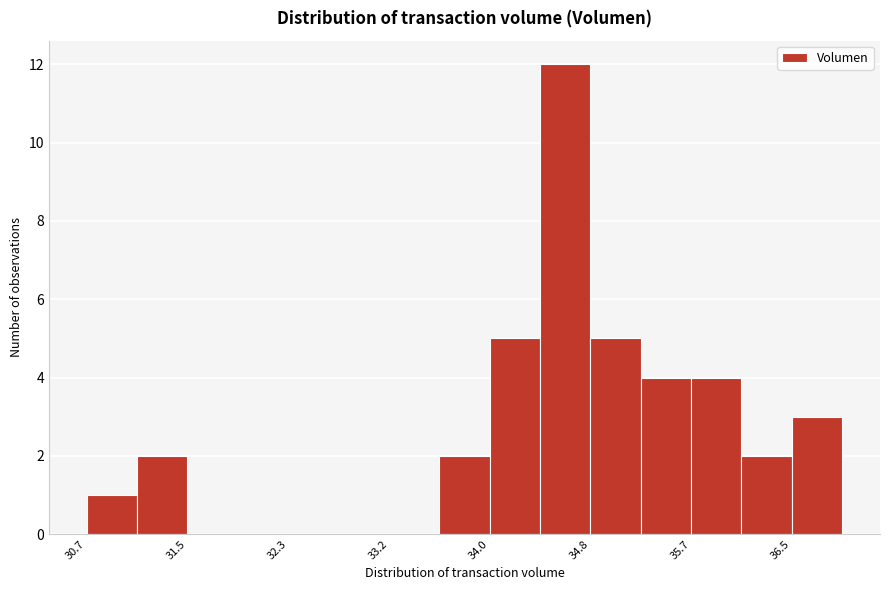

What is the height of the bar covering 34.8 to 35.2 on the x-axis? Neither the bar edges nor the heights are printed on the chart, so give them approximately, as read against the axes.

5